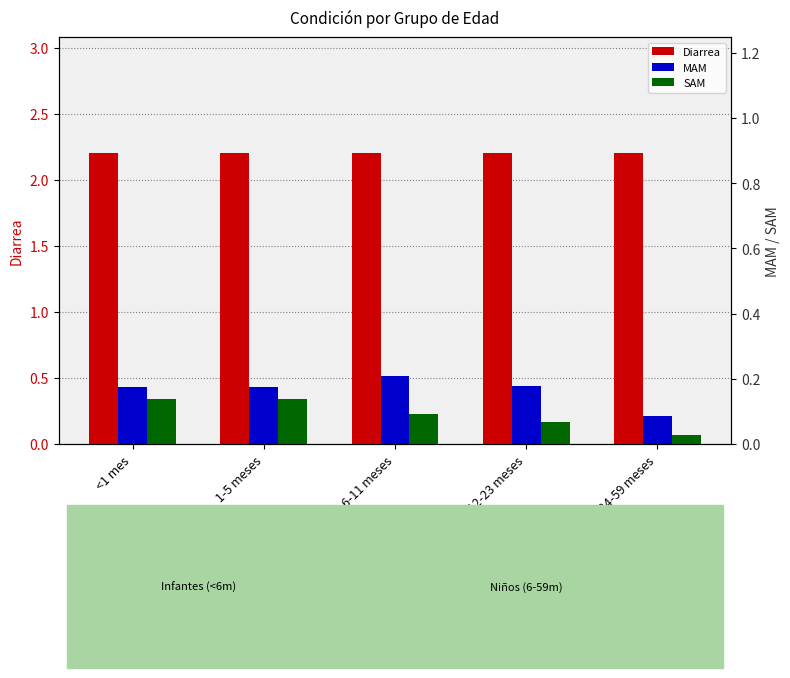

Reading left to right, what are all the values shown in this chart?

Diarrea: 2.2	2.2	2.2	2.2	2.2
MAM: 0.2	0.2	0.2	0.2	0.1
SAM: 0.1	0.1	0.1	0.1	0.0